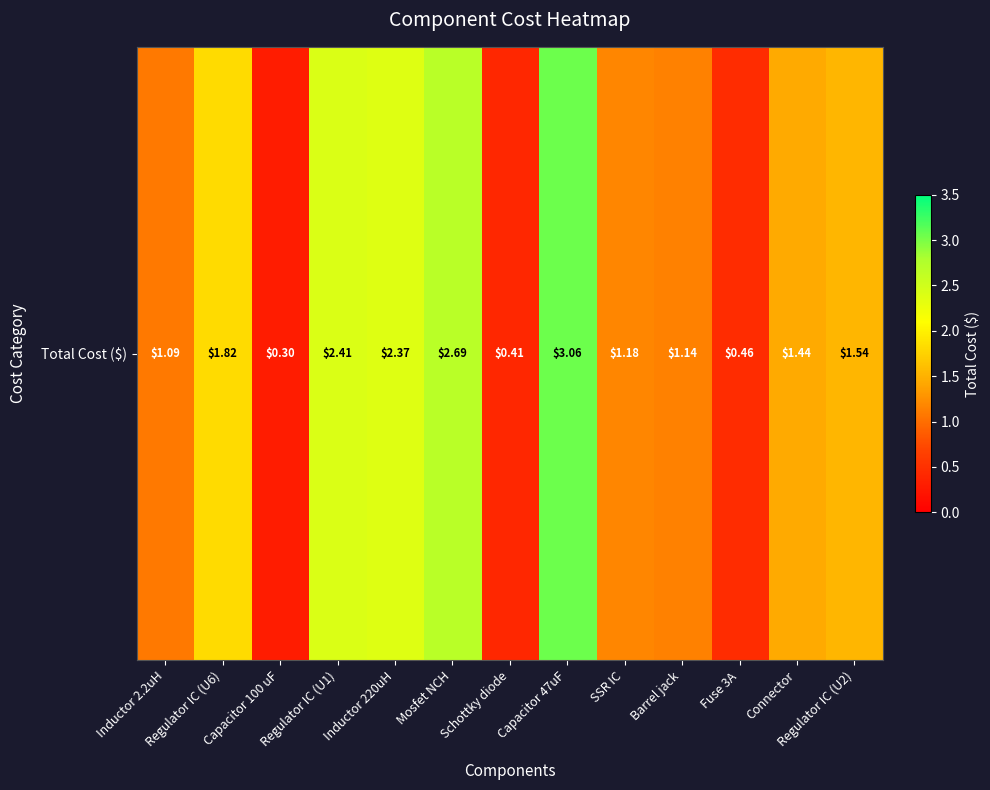

The chart shows a value of 0.7 at Regulator IC (U1). True or false?

False